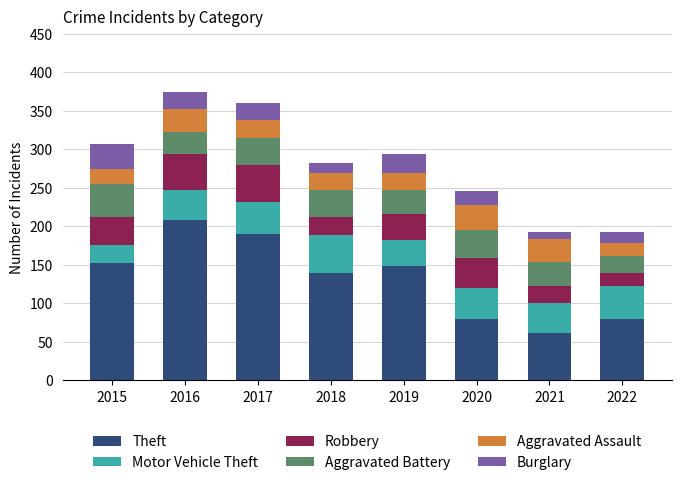

What is the total value across all series at 2022?

192